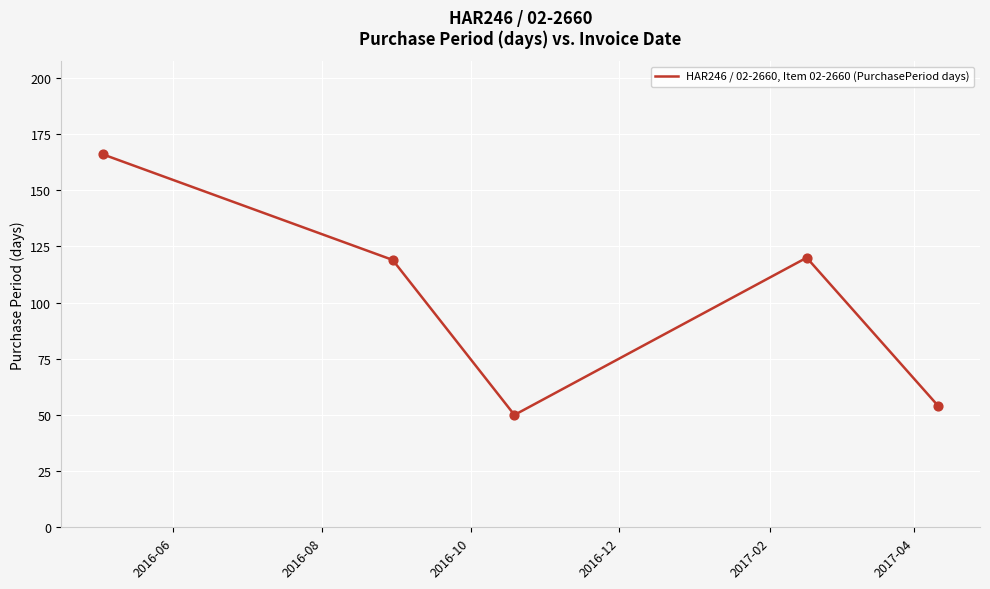

True or false: the data has more than 0 interior local peaks.

True